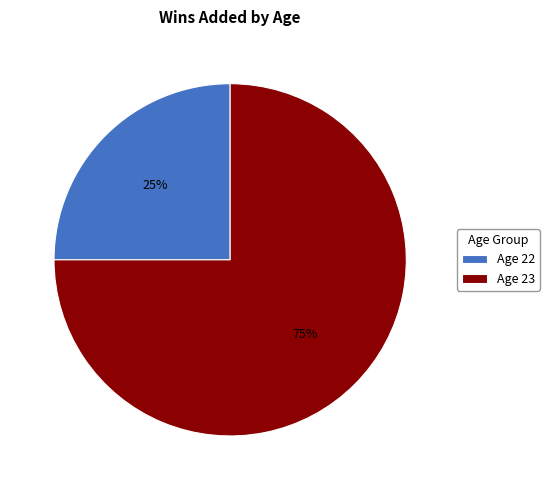

Does Age 23 account for over 50% of the chart?

Yes